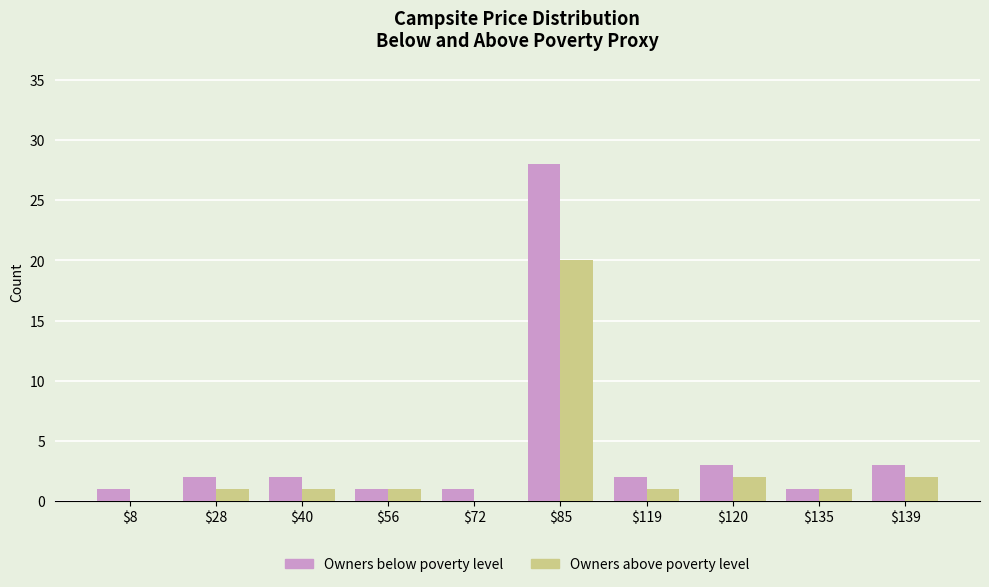

Count the number of data series in this chart.

2